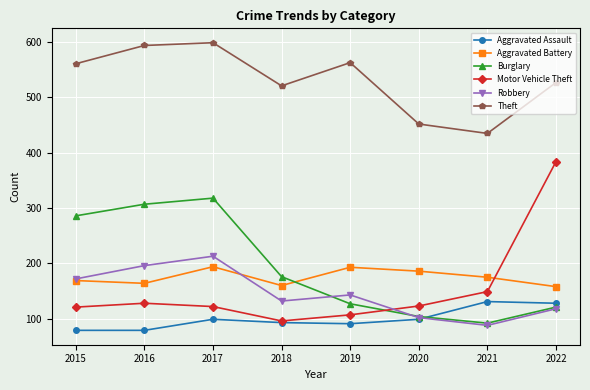

What is the sum of the Theft values at 2019 and 2018?

1084